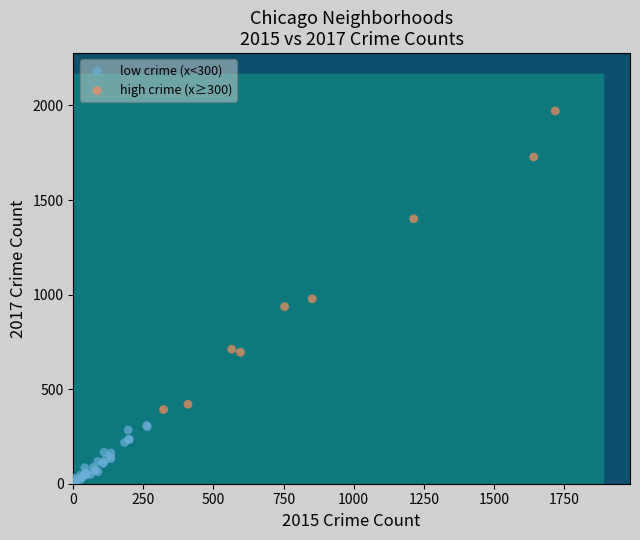

Which series has the widest spread of Y values?

high crime (x≥300)